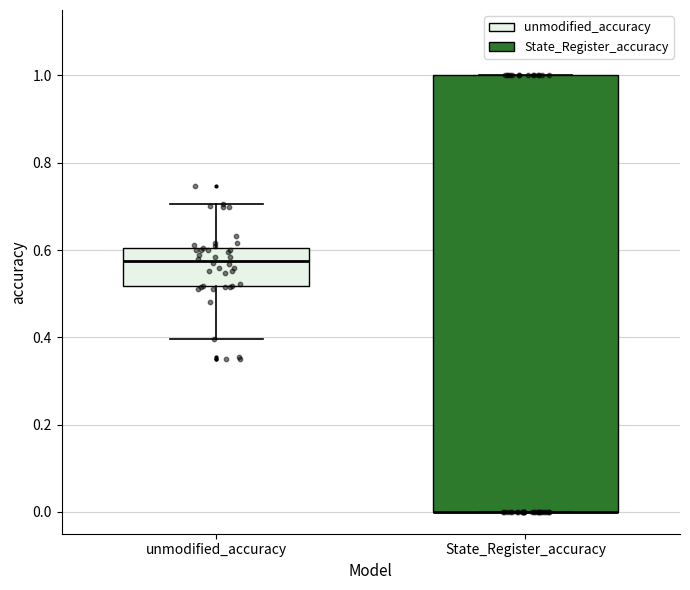

Where is the upper edge of the box for unmodified_accuracy on the y-axis? The values are not printed on the chart, so give them approximately, as read against the axis.

0.60